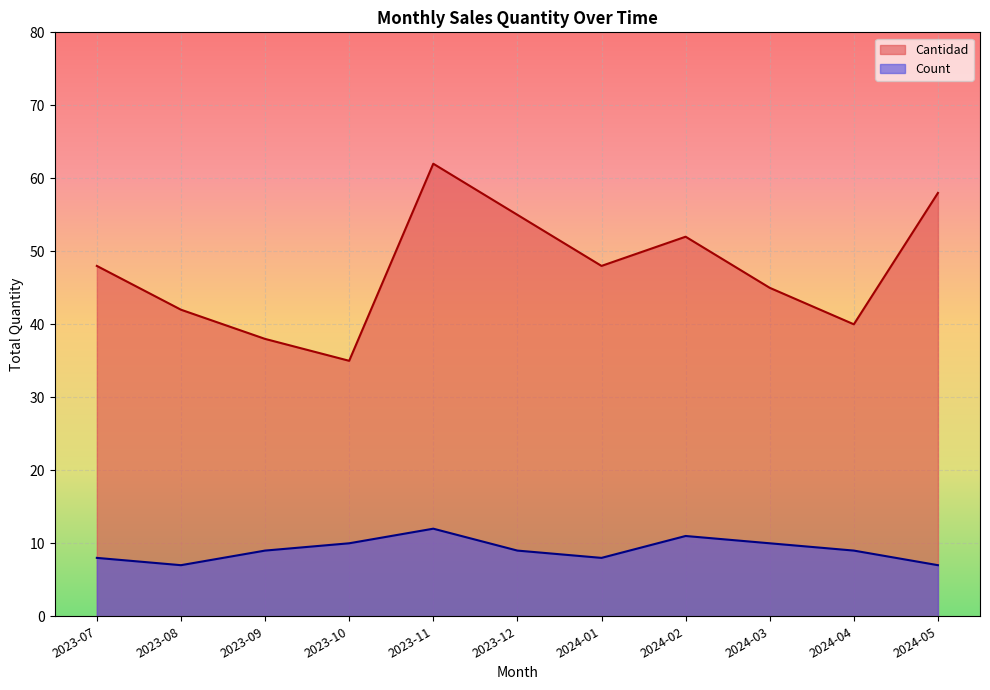

What is the difference between the Count values at 2024-01 and 2024-05?

1